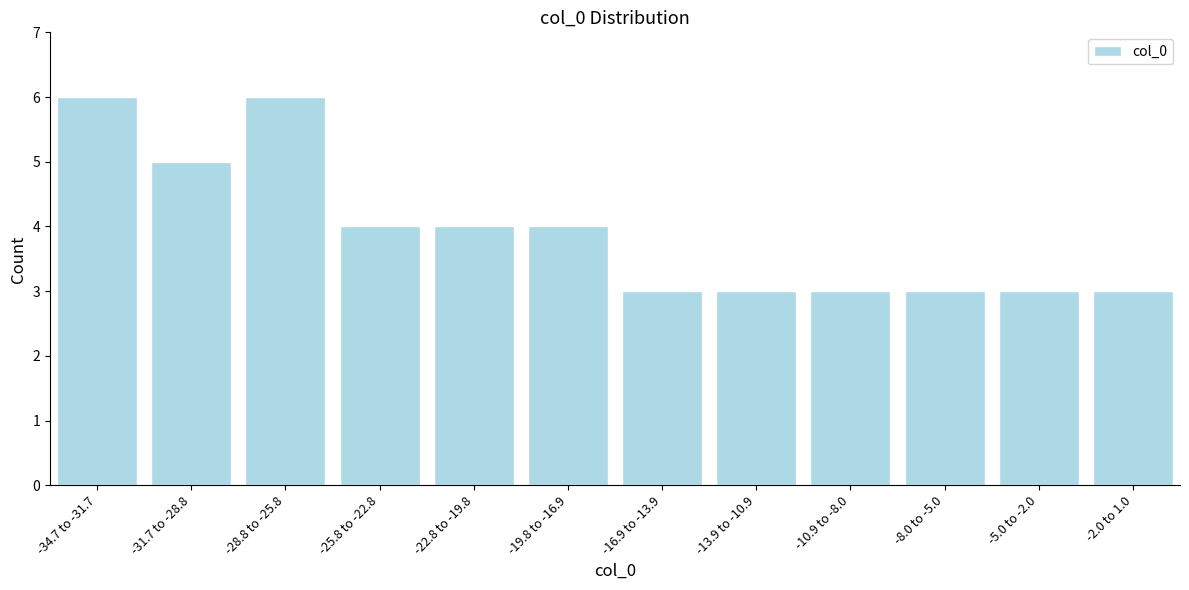

Reading right to left, transcribe all the data shown in this chart.

-2.0 to 1.0=3	-5.0 to -2.0=3	-8.0 to -5.0=3	-10.9 to -8.0=3	-13.9 to -10.9=3	-16.9 to -13.9=3	-19.8 to -16.9=4	-22.8 to -19.8=4	-25.8 to -22.8=4	-28.8 to -25.8=6	-31.7 to -28.8=5	-34.7 to -31.7=6